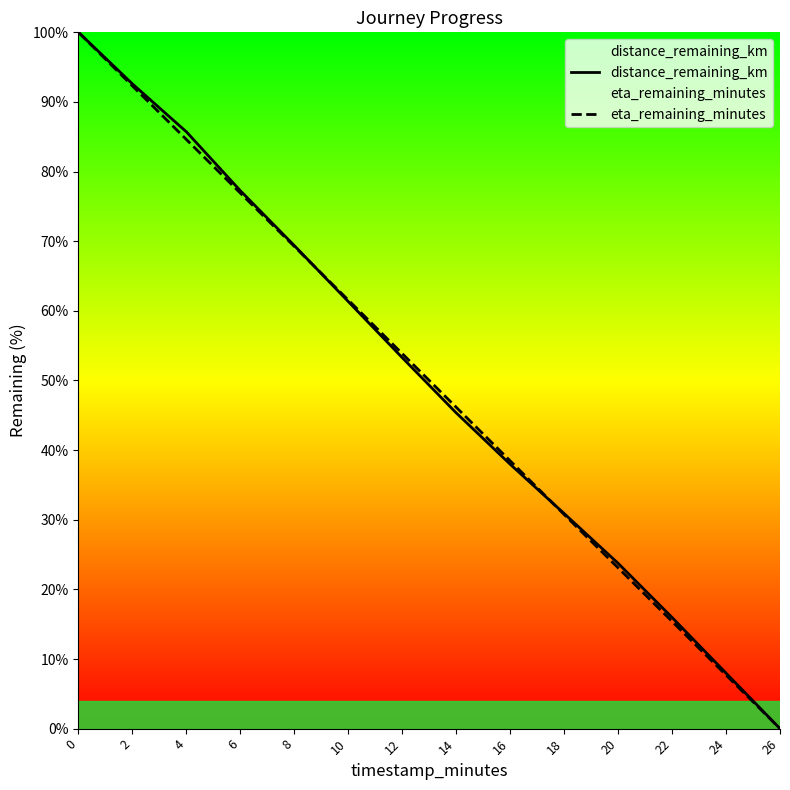

At 24, list the series in order from largest to smallest.

distance_remaining_km, eta_remaining_minutes